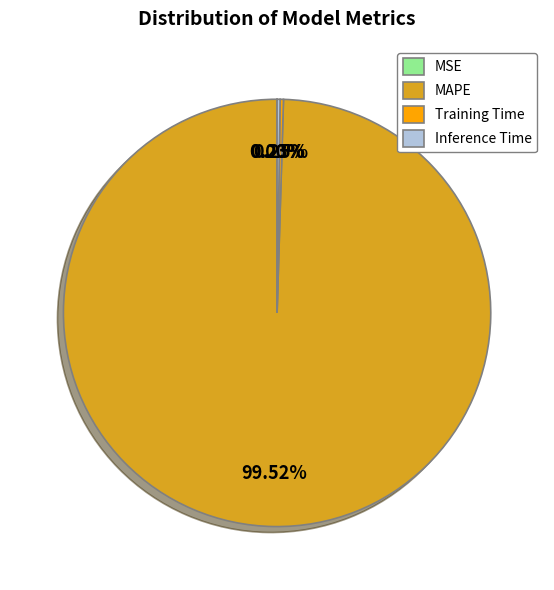

To the nearest percent, what is the difference between the largest and smallest slice percentages?

100%